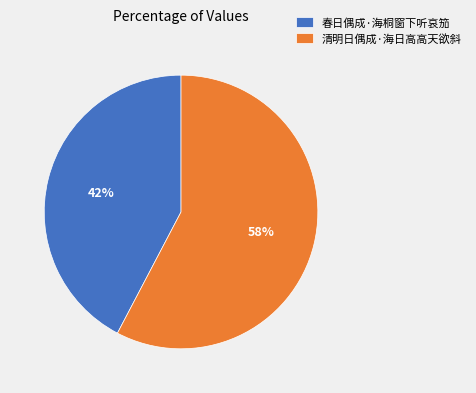

Is it true that 春日偶成·海桐窗下听哀笳 is 48% of the pie?

False